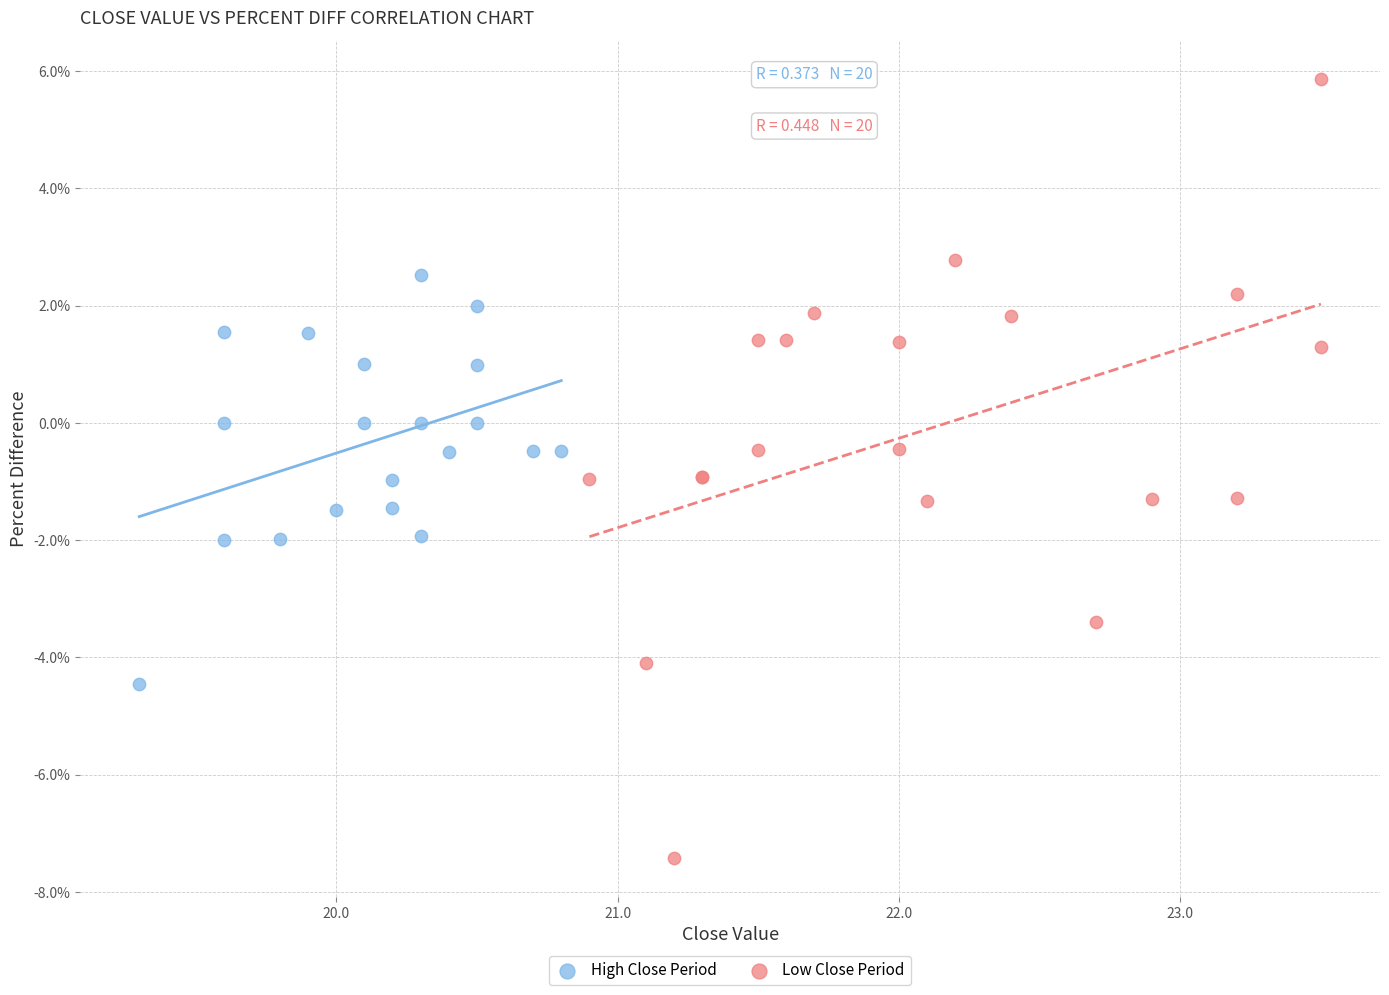

Which series has the widest spread of Y values?

Low Close Period